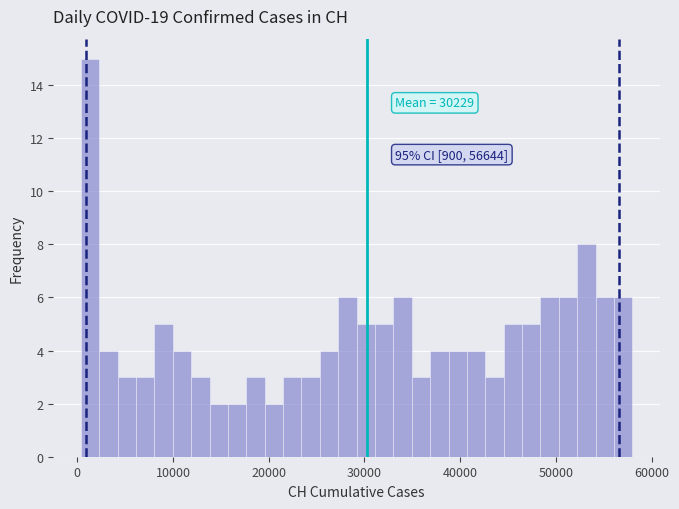

Around what value on the x-axis is the tallest bar? Give the approximate position of its centre, as read against the axis.

1000